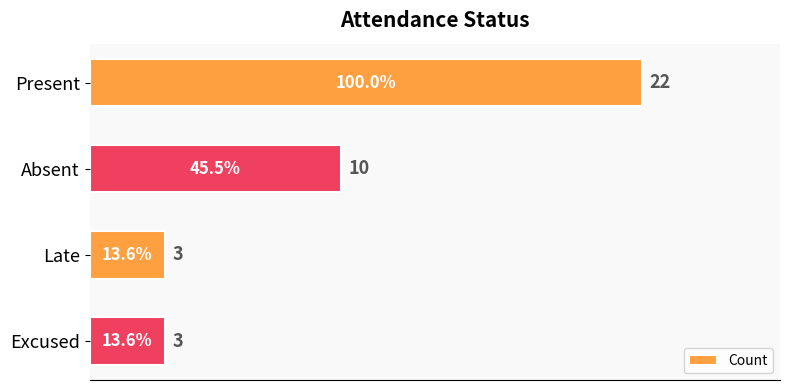

What is the maximum value shown in the chart?

22